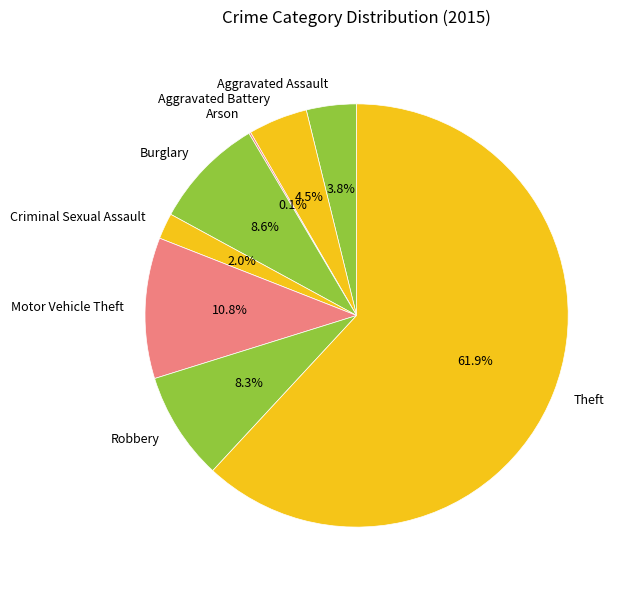

Is there any slice that represents more than half of the pie?

Yes